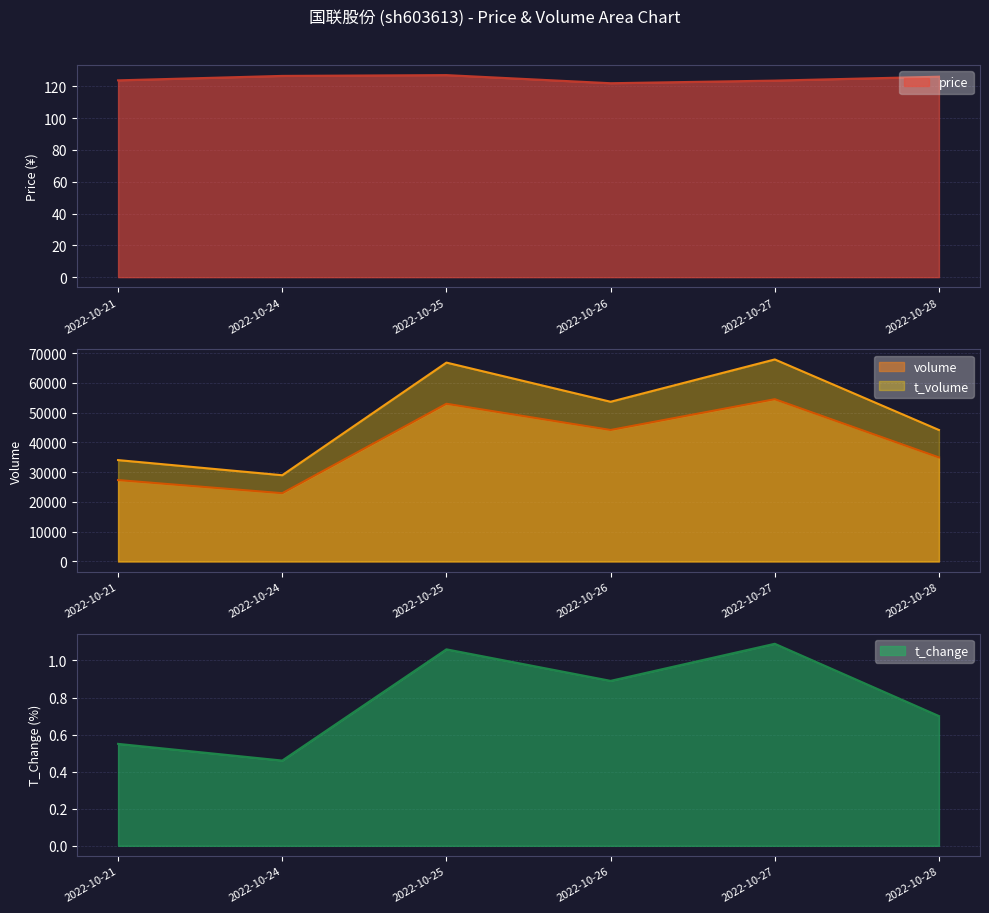

What is the difference between the maximum and minimum values in the t_change series?

0.6